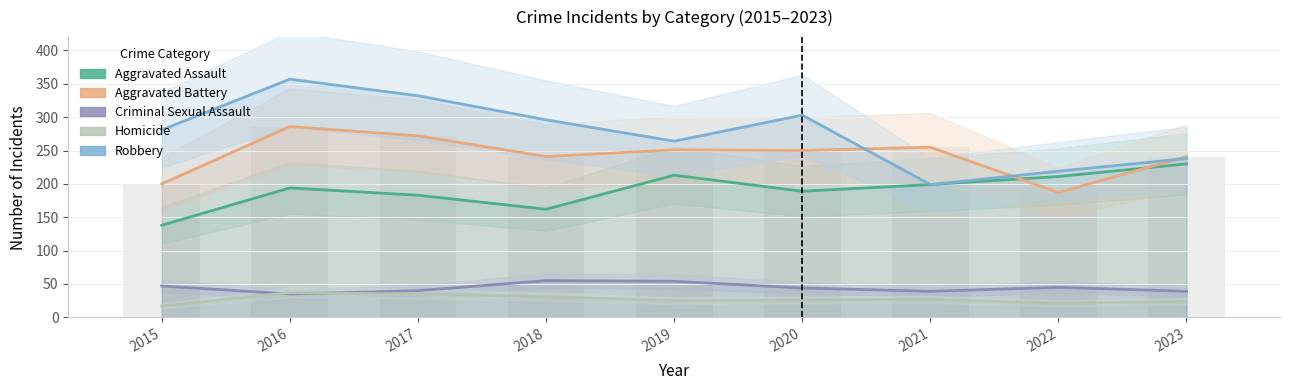

Count the number of data series in this chart.

5